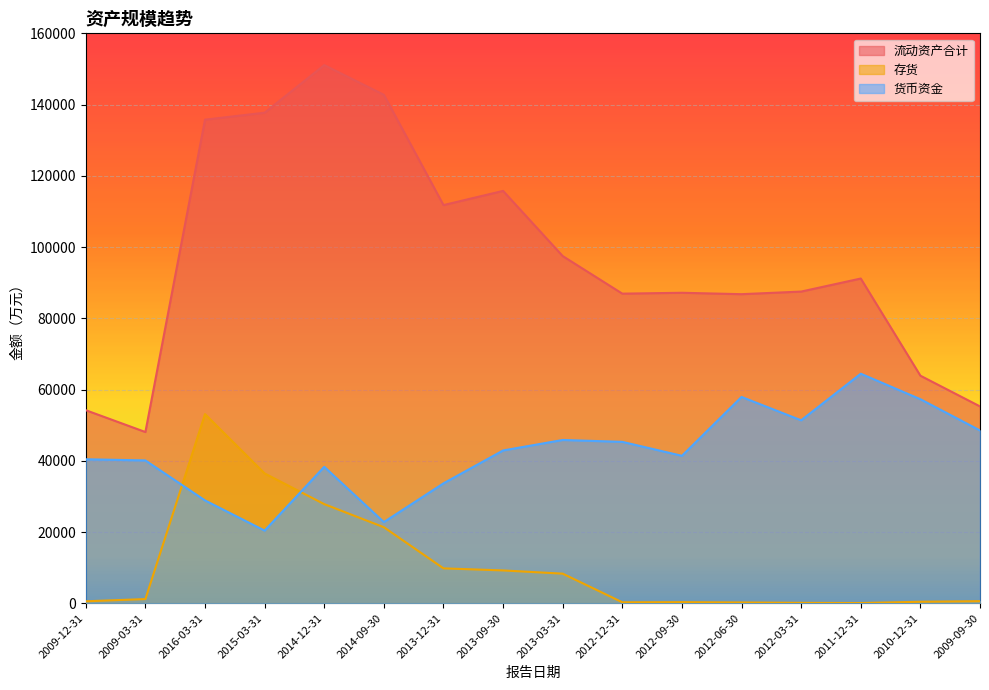

In 存货, how many points are higher than both neighbors (excluding endpoints)?

2